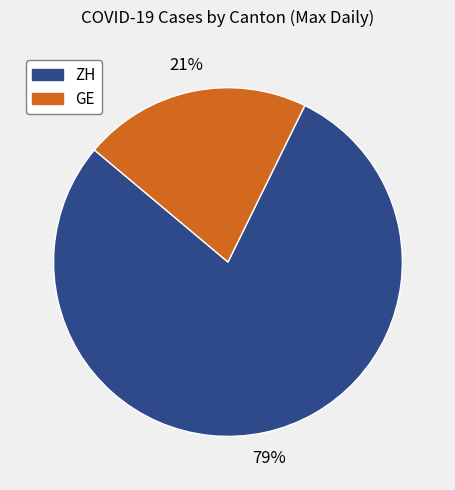

Does ZH represent more than half of the total?

Yes